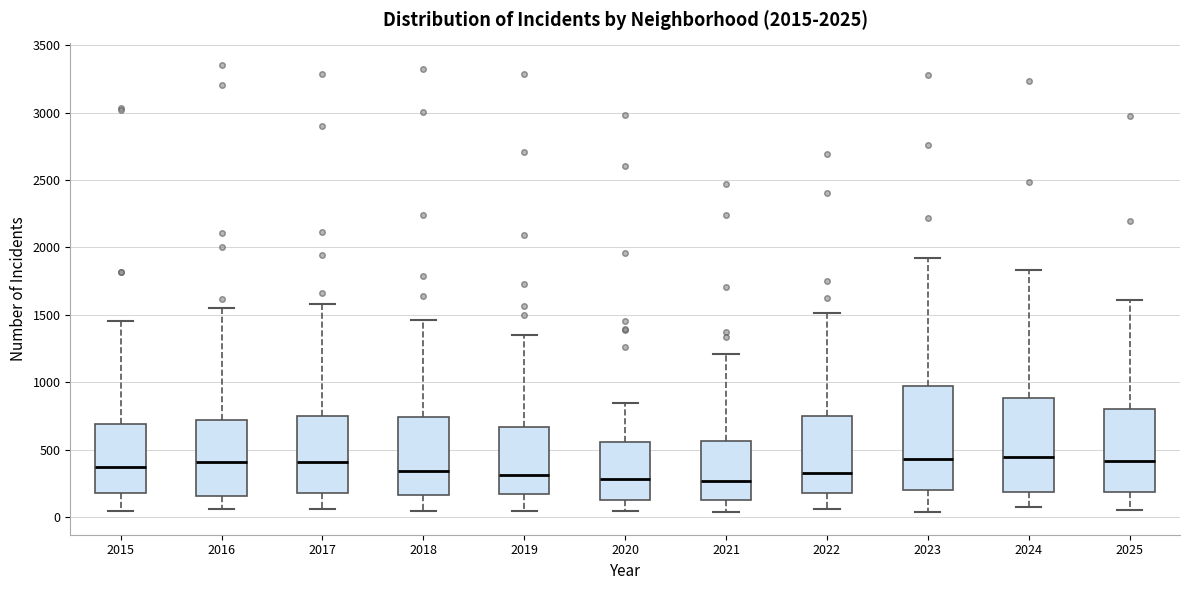

Comparing the boxes themselves (not the whiskers), which one is the tallest?

2023